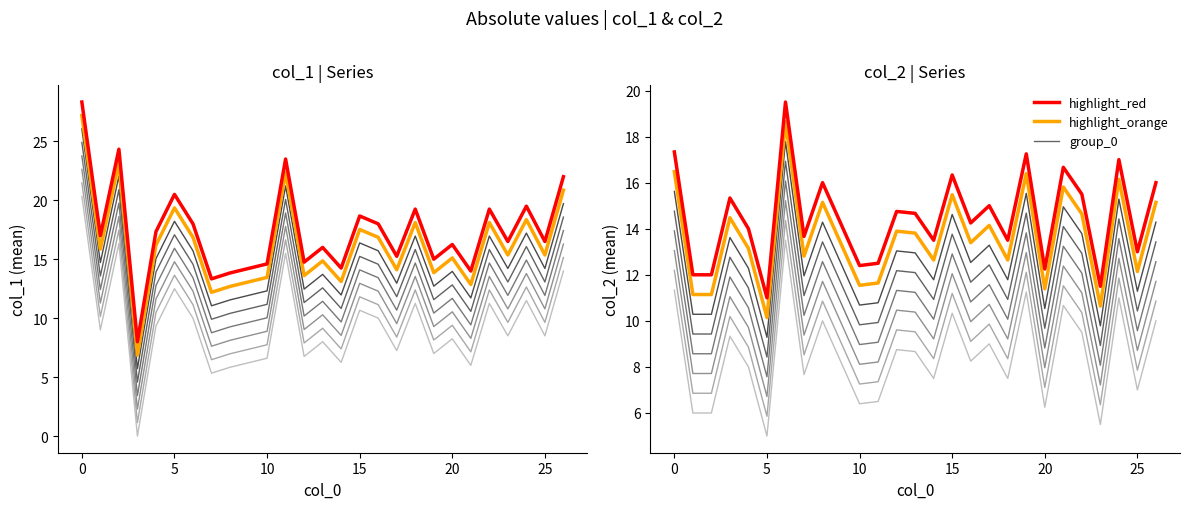

What are all the series names shown in the legend?

group_0, highlight_orange, highlight_red